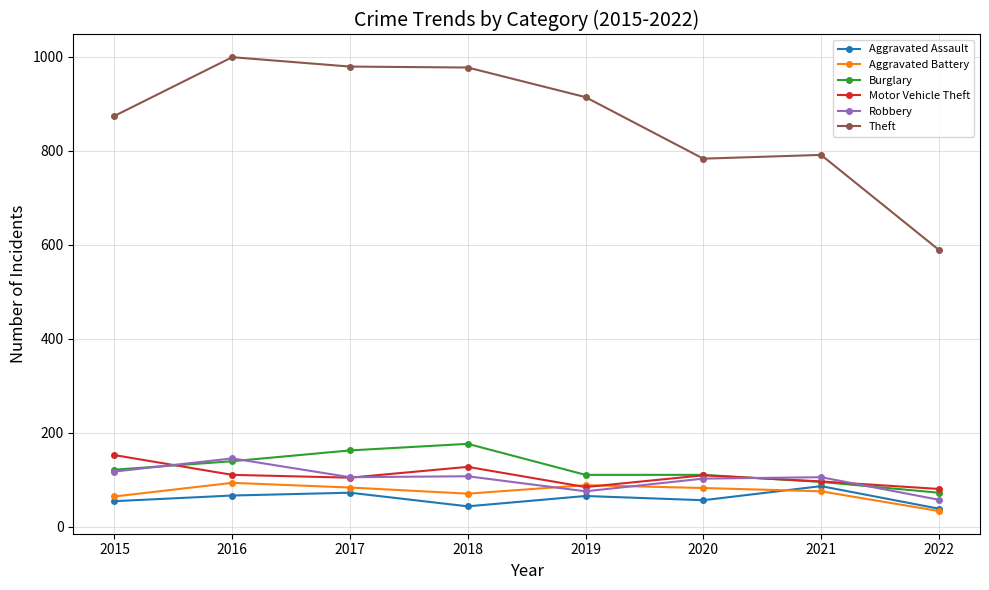

How many Burglary values are between 110 and 162?

5